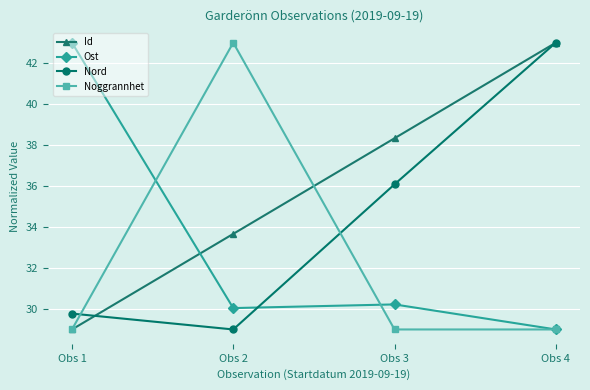

The value of Nord at Obs 3 is 17.2. True or false?

False